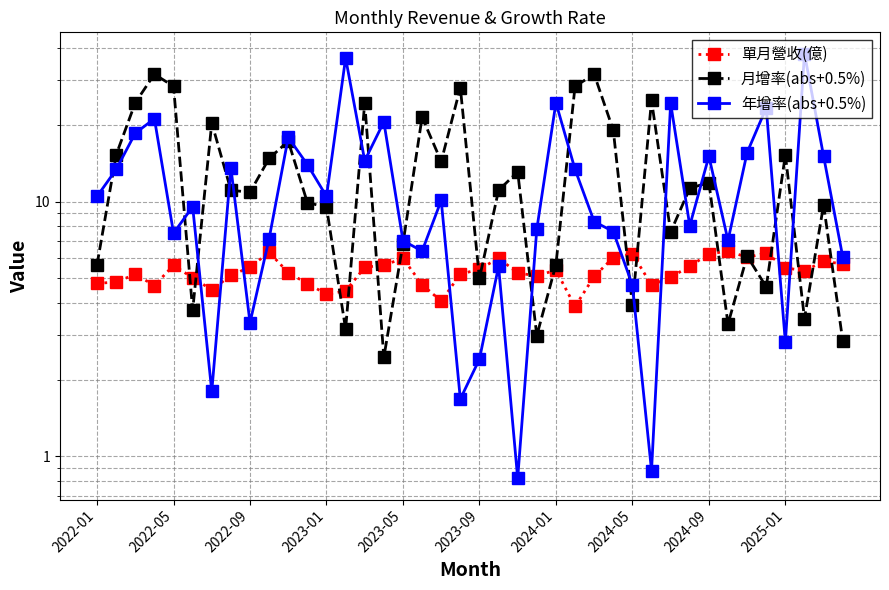

What is the spread (max minus min) of values at 14?

19.0